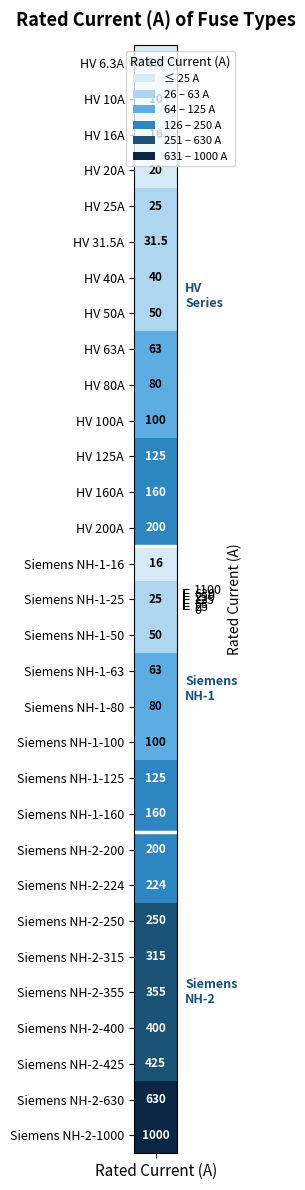

Which category has the highest value across all series?

Siemens NH-2-1000